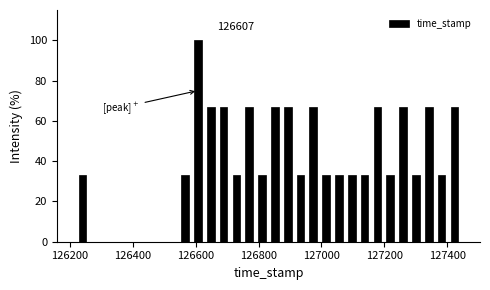

Read against the x-axis, roughly where is the centre of the tallest bar?

126600